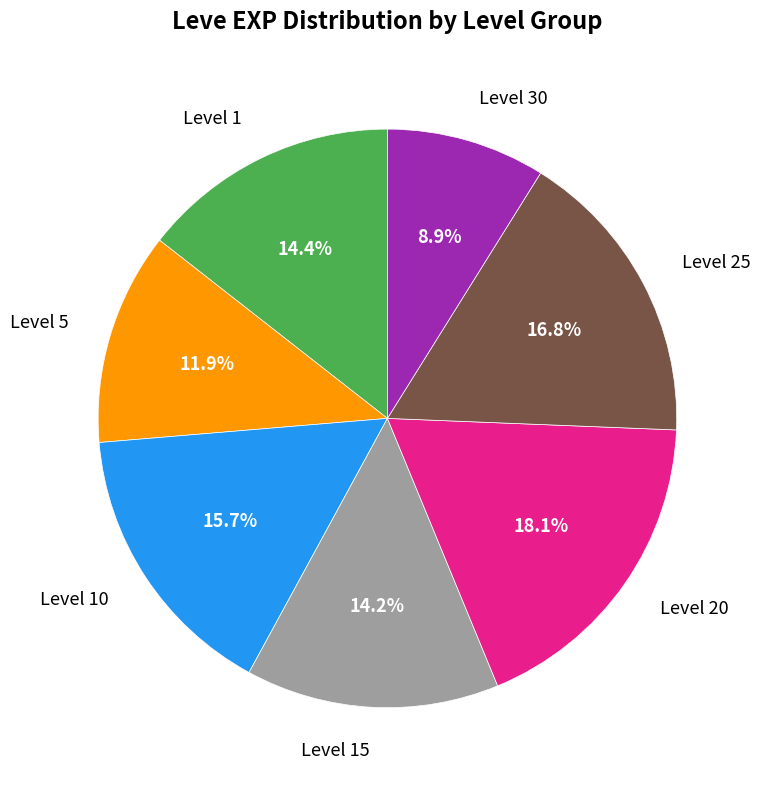

To the nearest percent, what is the difference between the largest and smallest slice percentages?

9%